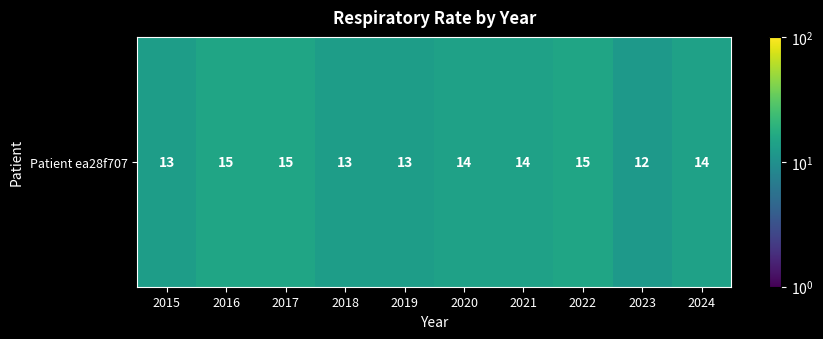

Reading left to right, list all the values displayed in this chart.

2015=13	2016=15	2017=15	2018=13	2019=13	2020=14	2021=14	2022=15	2023=12	2024=14